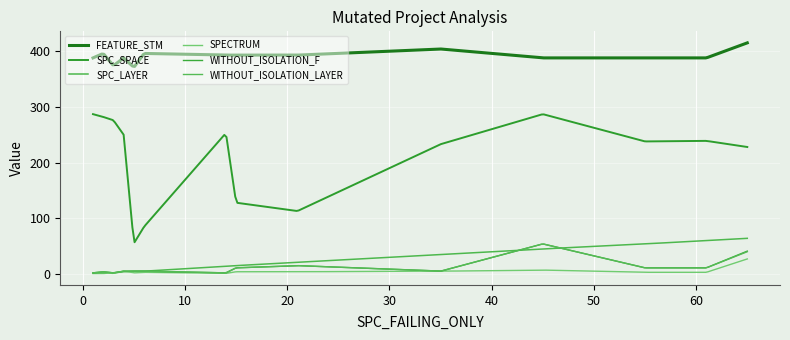

How many categories are shown in the chart?

300